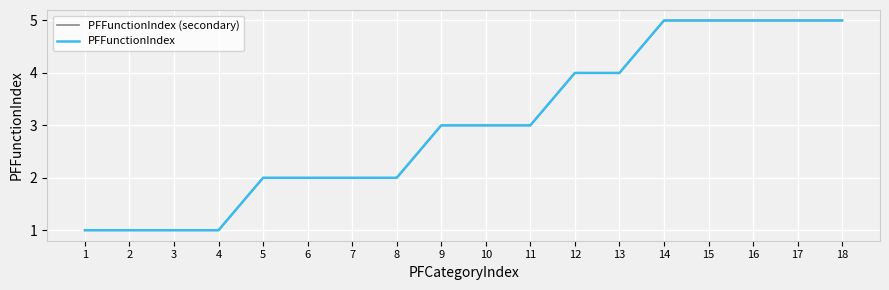

The PFFunctionIndex (secondary) series shows 3 at 7. True or false?

False